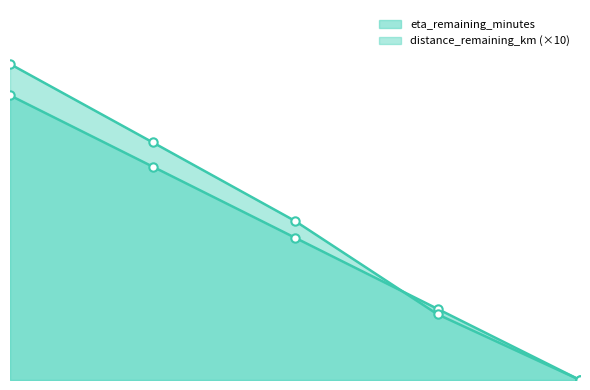

Which series has the widest spread of values?

distance_remaining_km